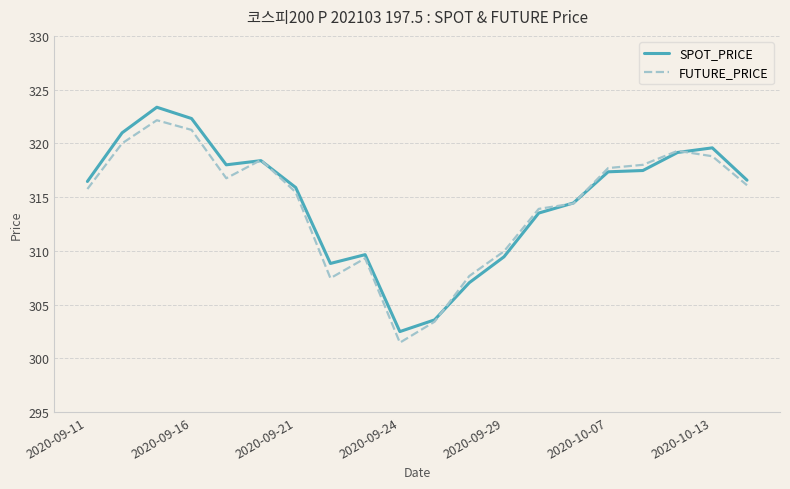

What is the maximum value shown in the chart?

323.4